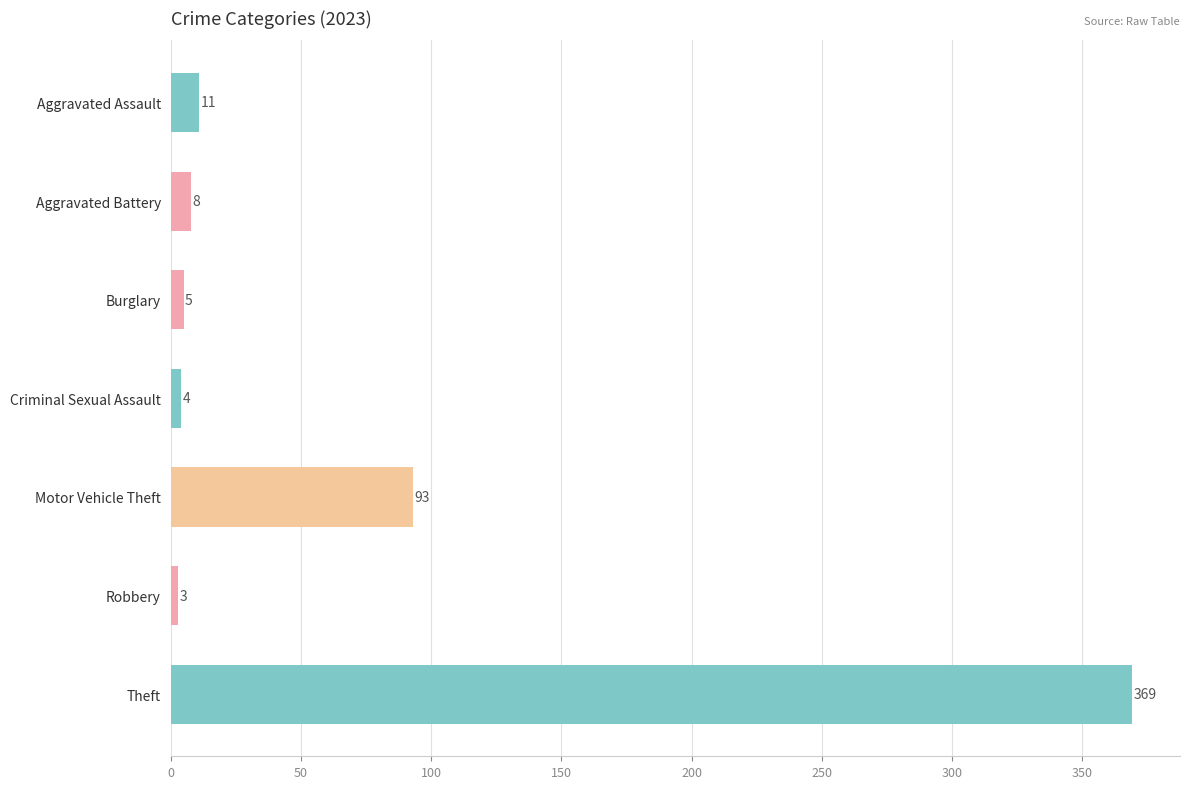

What is the minimum value shown in the chart?

3